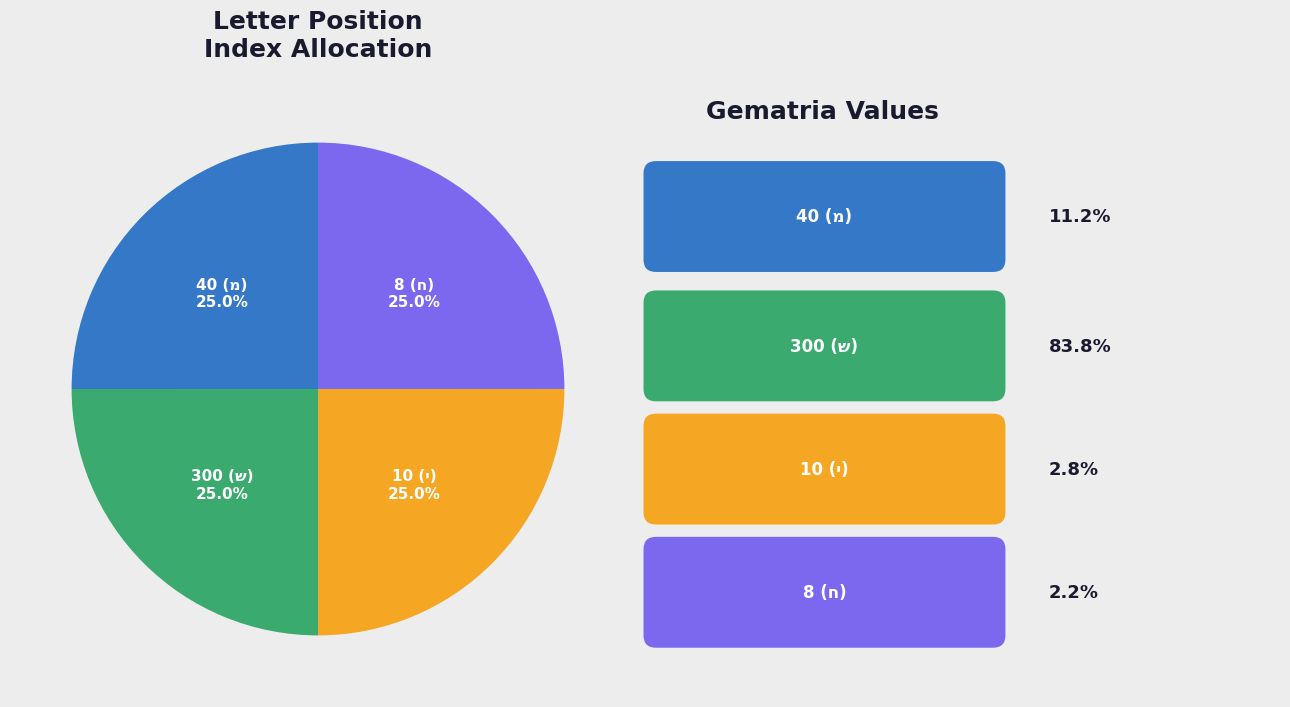

Is there a majority slice in this chart?

No